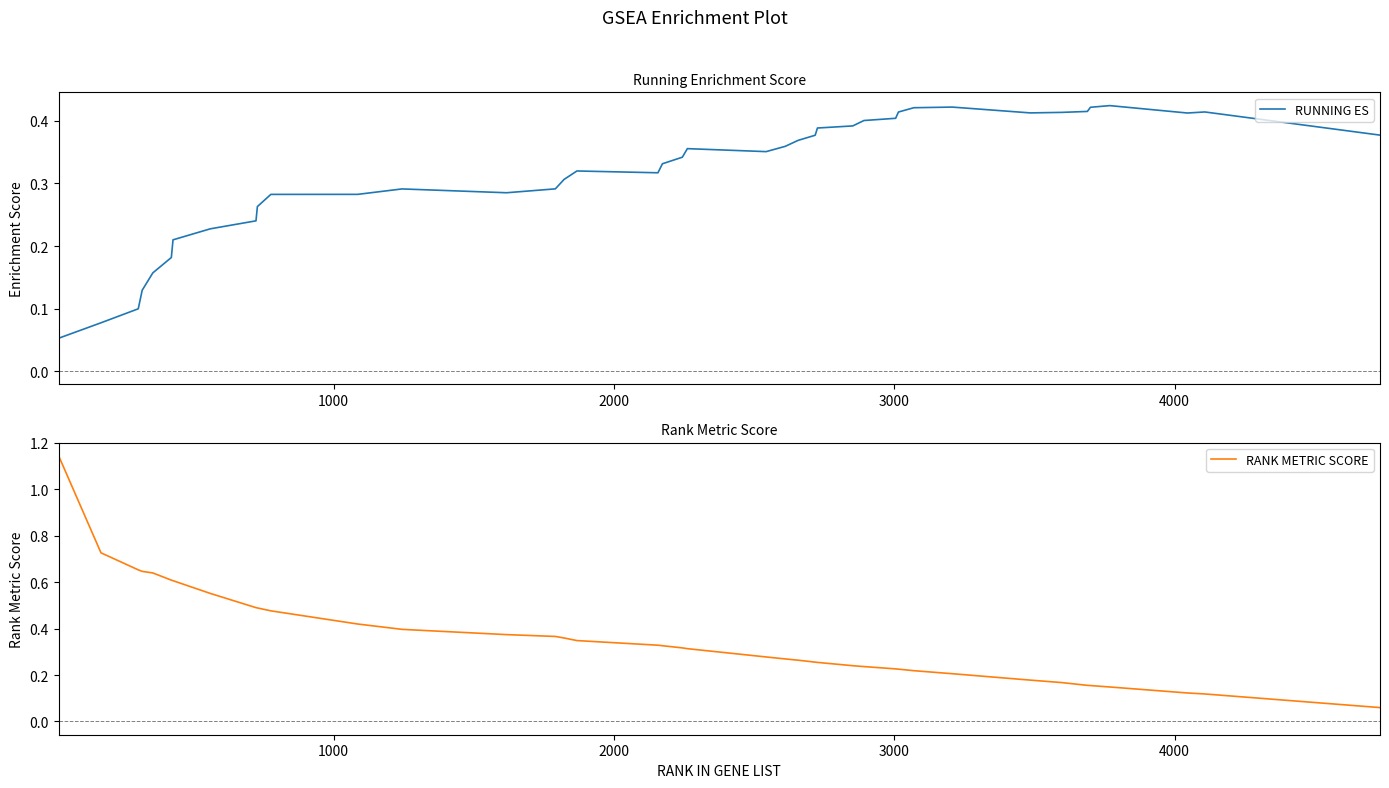

Reading left to right, extract all data points from this chart.

RUNNING ES: 0.1	0.1	0.1	0.1	0.2	0.2	0.2	0.2	0.2	0.3	0.3	0.3	0.3	0.3	0.3	0.3	0.3	0.3	0.3	0.3	0.4	0.4	0.4	0.4	0.4	0.4	0.4	0.4	0.4	0.4	0.4	0.4	0.4	0.4	0.4	0.4	0.4	0.4	0.4	0.4
RANK METRIC SCORE: 1.1	0.7	0.7	0.6	0.6	0.6	0.6	0.6	0.5	0.5	0.5	0.4	0.4	0.4	0.4	0.4	0.3	0.3	0.3	0.3	0.3	0.3	0.3	0.3	0.3	0.3	0.2	0.2	0.2	0.2	0.2	0.2	0.2	0.2	0.2	0.2	0.1	0.1	0.1	0.1